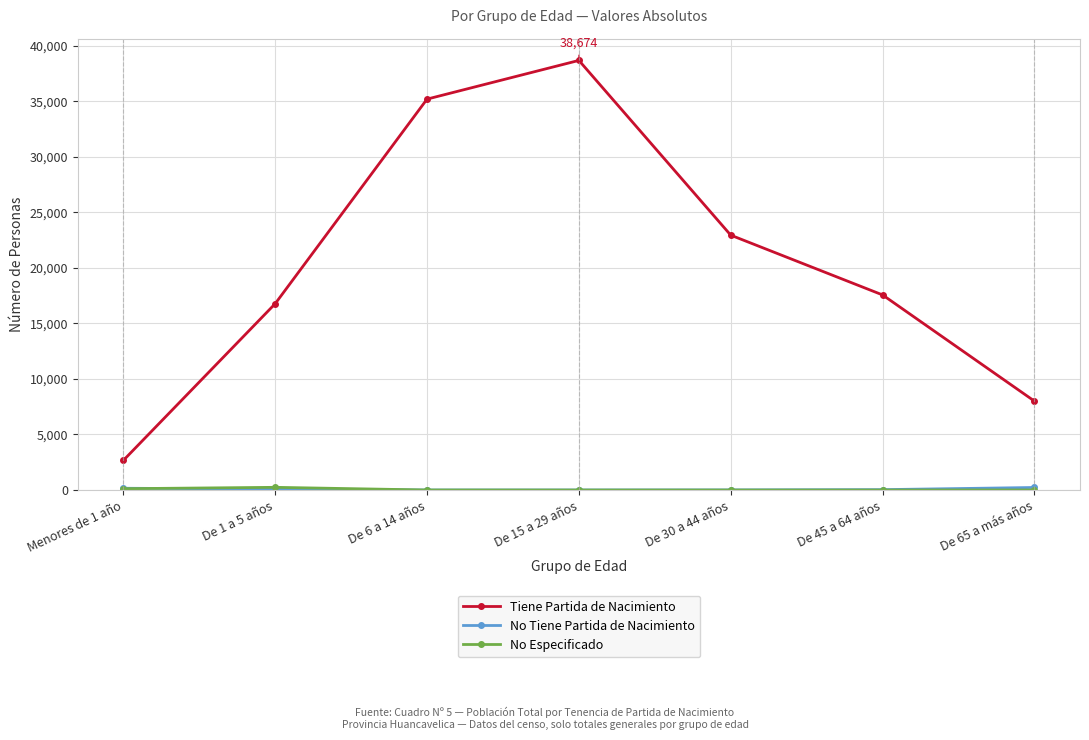

Where is Tiene Partida de Nacimiento nearest to the value 20670?

De 30 a 44 años